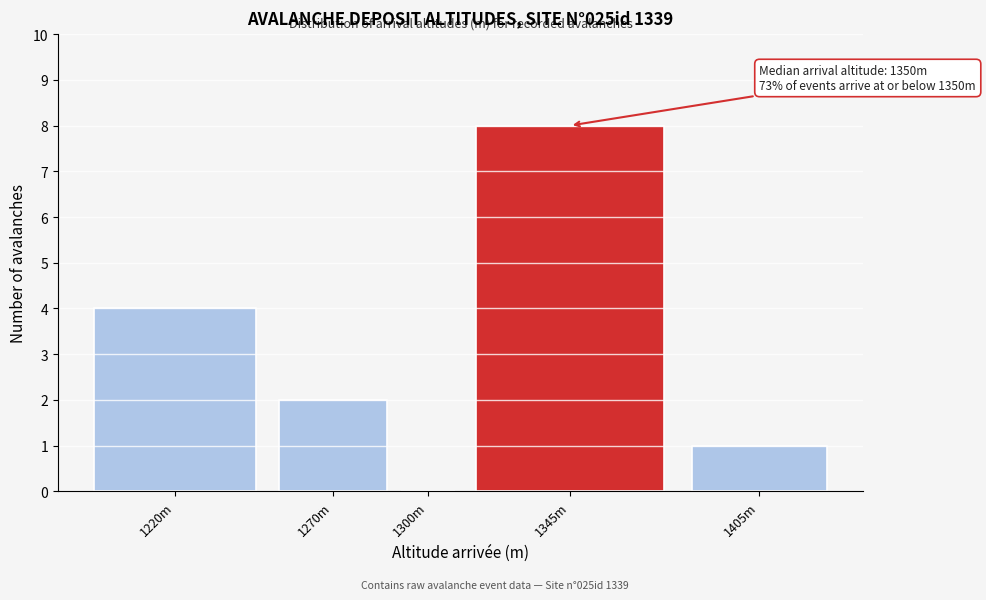

Reading left to right, what are all the values shown in this chart?

1220m=4	1270m=2	1300m=0	1345m=8	1405m=1